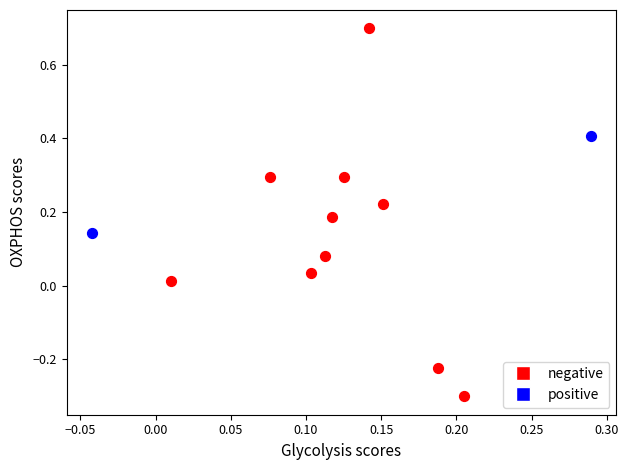

Which series reaches the maximum Y coordinate?

negative